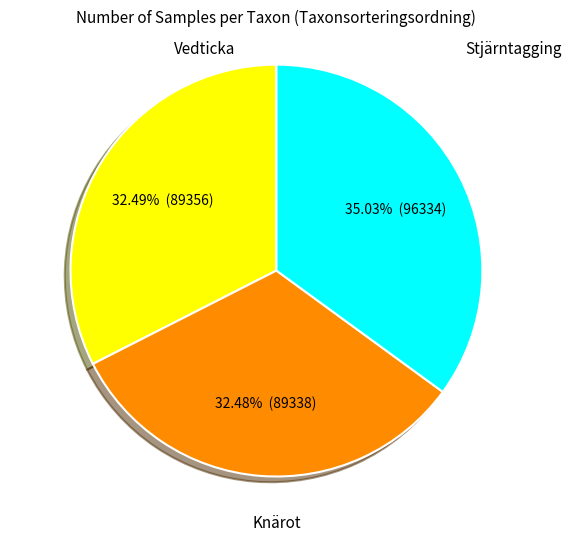

True or false: Vedticka accounts for 45% of the total.

False